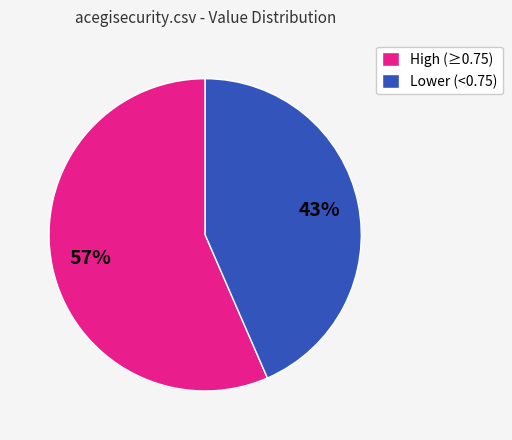

How many segments does this pie chart have?

2